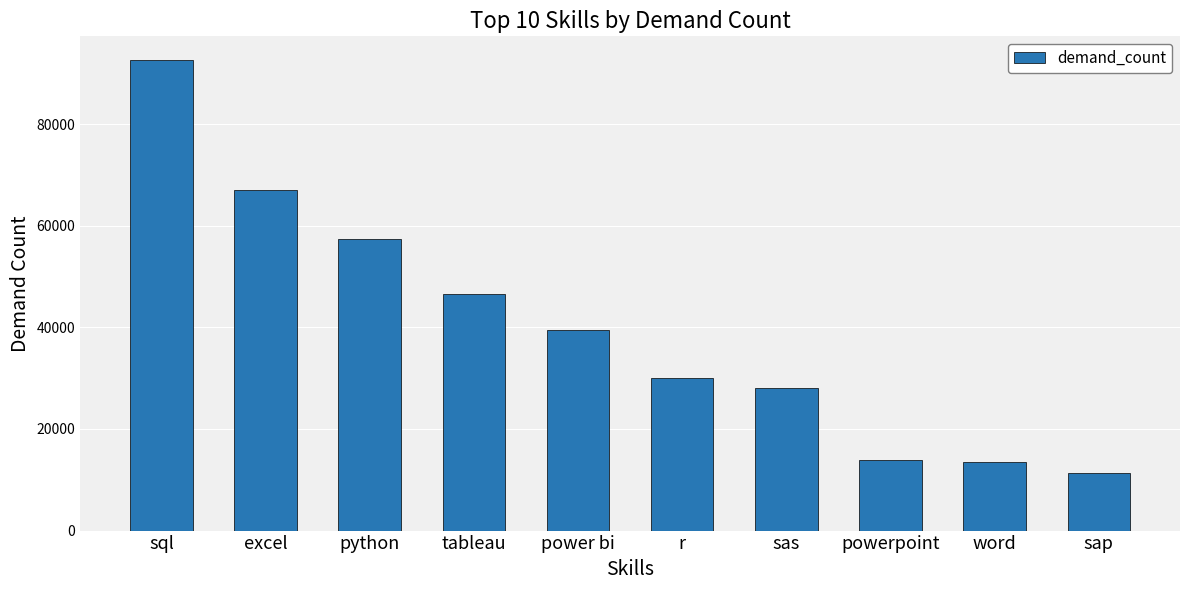

What is the change in value from python to sas?

-29258